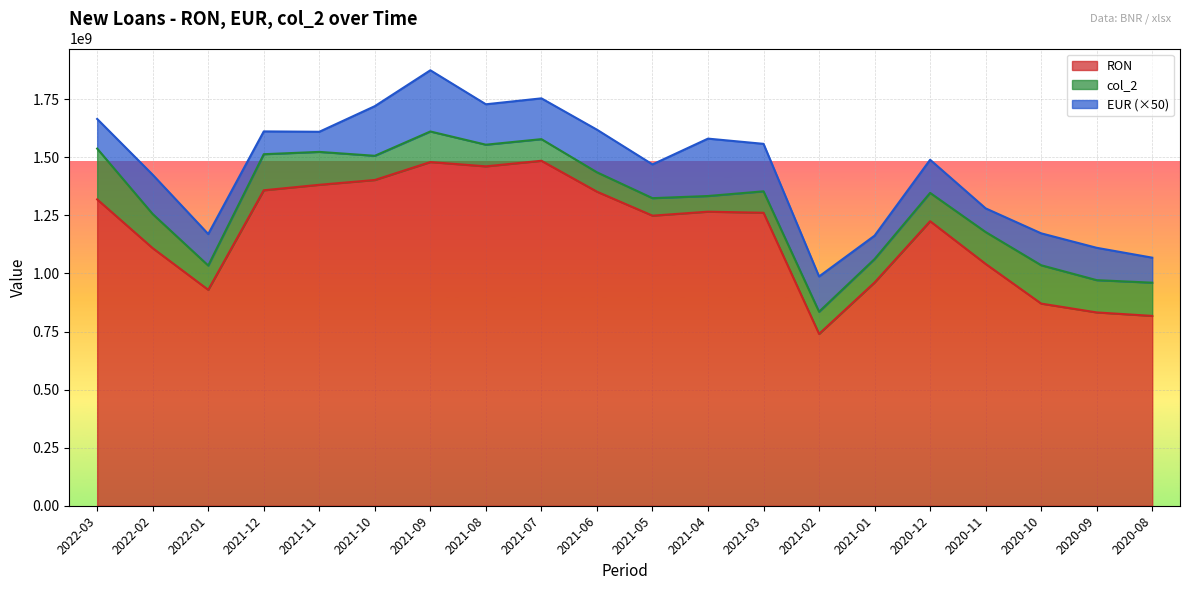

Which category has the lowest value in the RON series?

2021-02